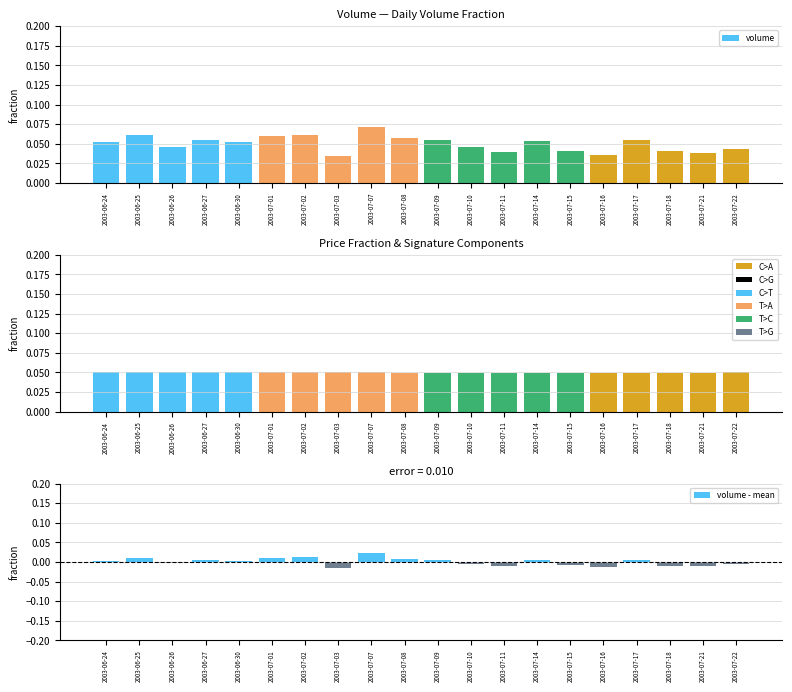

The price series shows 0.0 at 2003-07-11. True or false?

True